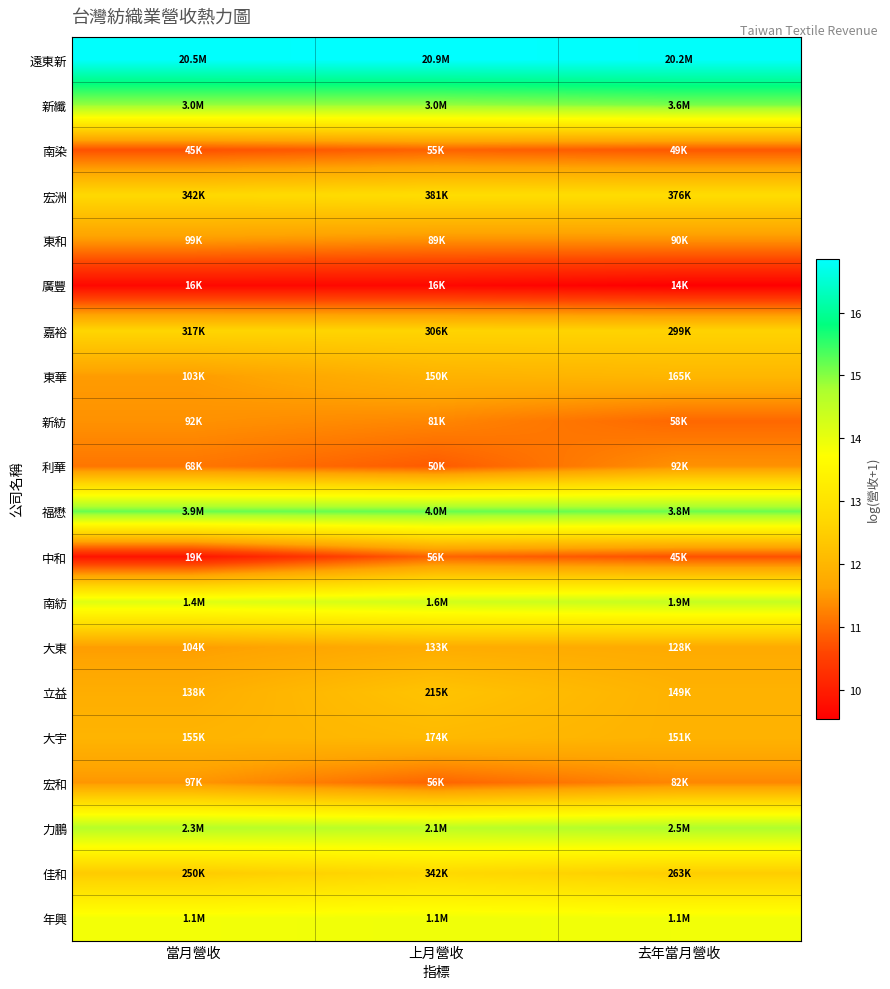

Which label corresponds to the smallest value in the chart?

去年當月營收